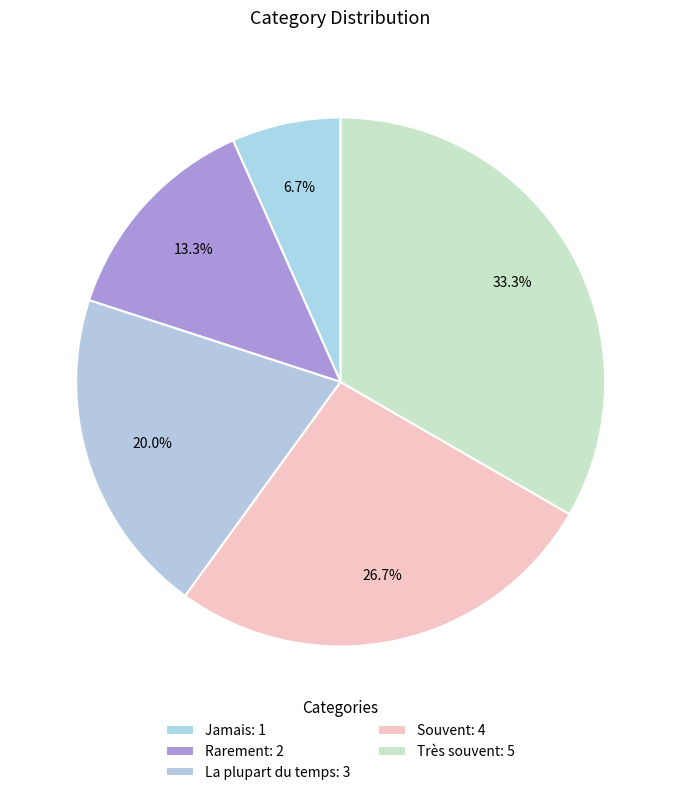

Rank the categories by value from highest to lowest.

Très souvent, Souvent, La plupart du temps, Rarement, Jamais